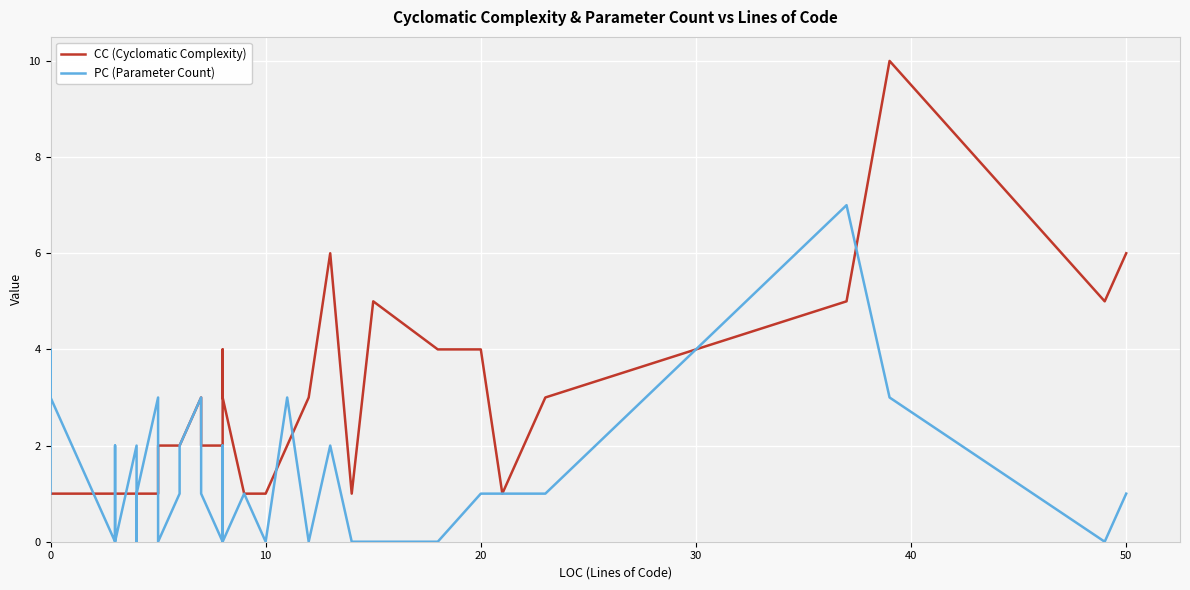

What is the sum of all PC (Parameter Count) values?

52